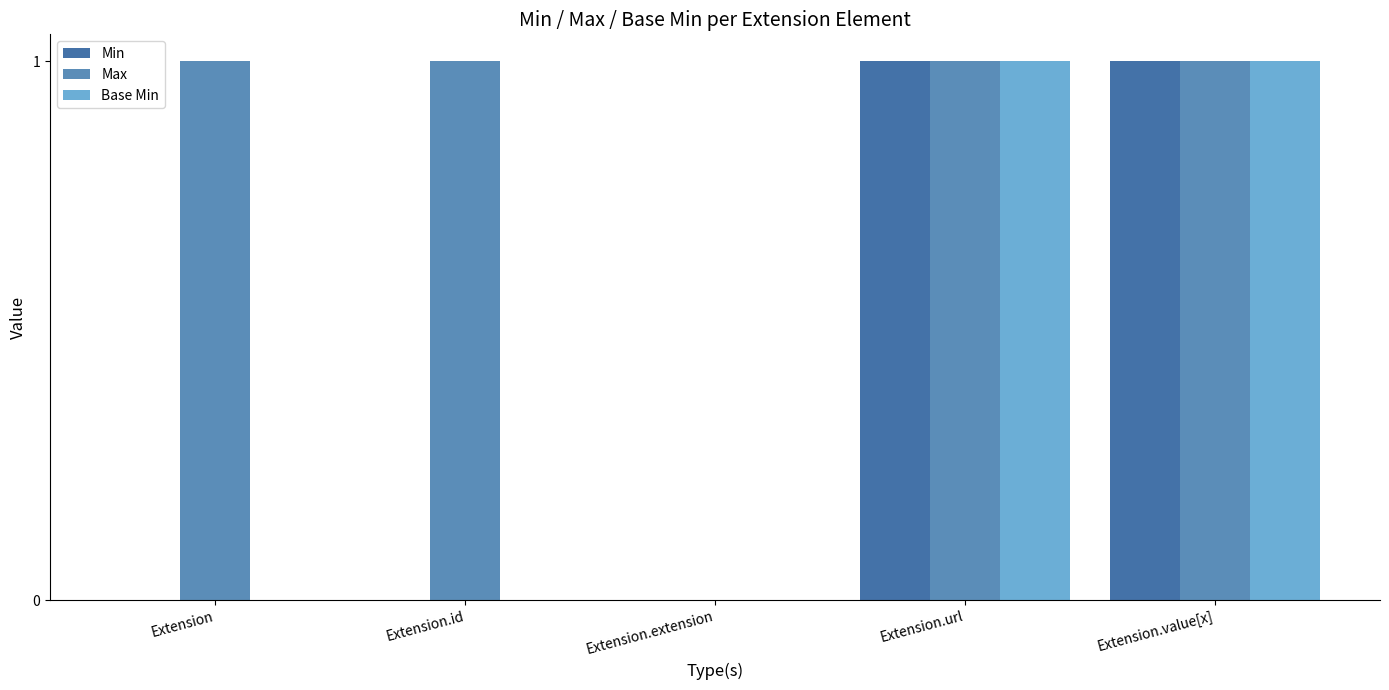

What is the total value across all series at Extension?

1